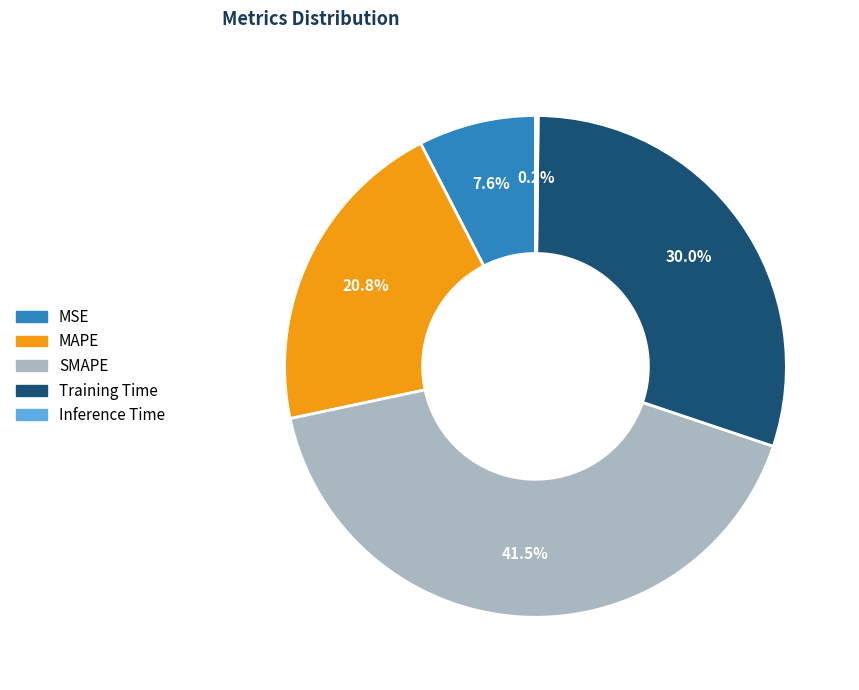

Does Training Time represent more than half of the total?

No